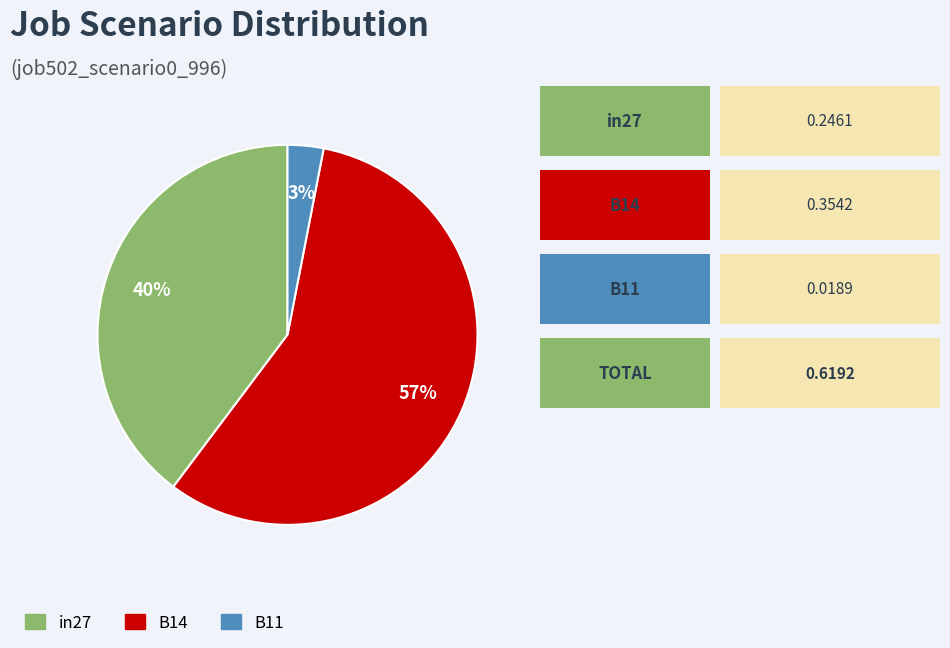

The B11 slice represents 3% of the pie. True or false?

True